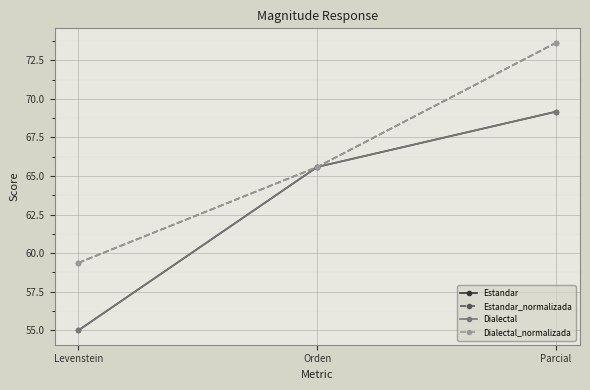

Is the value of Estandar at Parcial greater than the value of Dialectal_normalizada at Parcial?

No